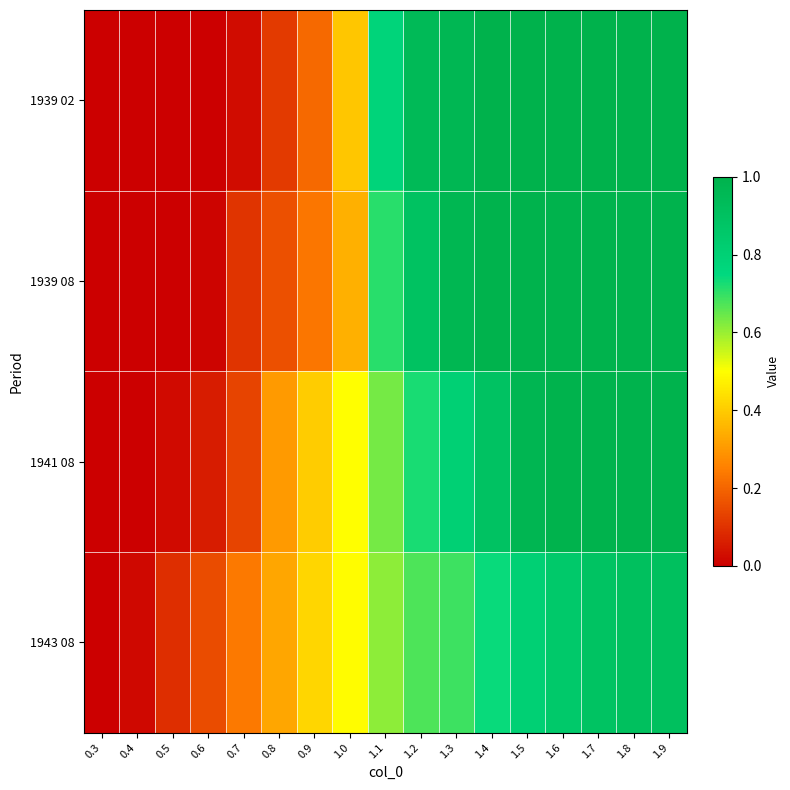

Count the number of categories in the chart.

17